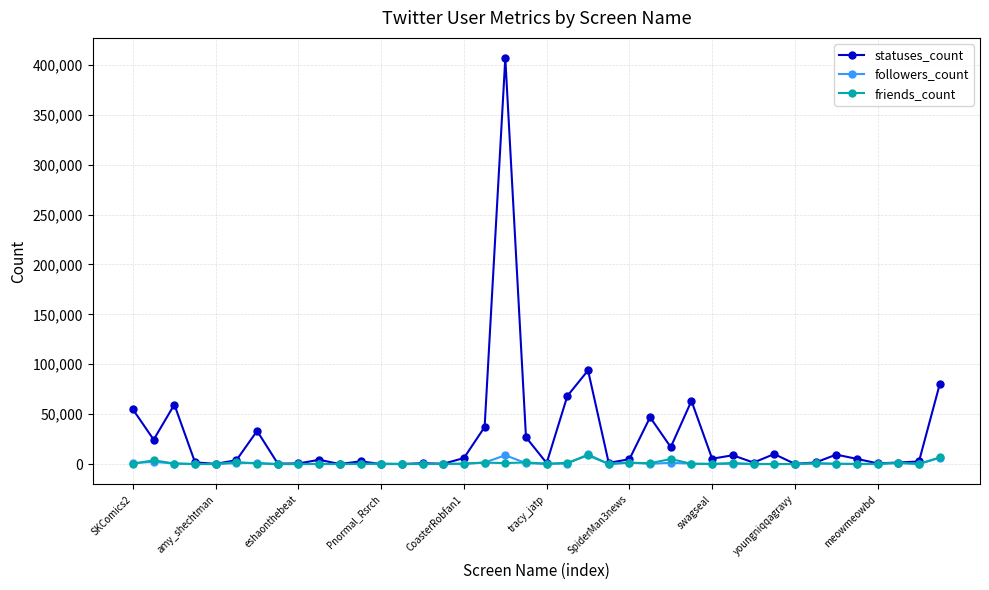

What is the maximum value shown in the chart?

406640